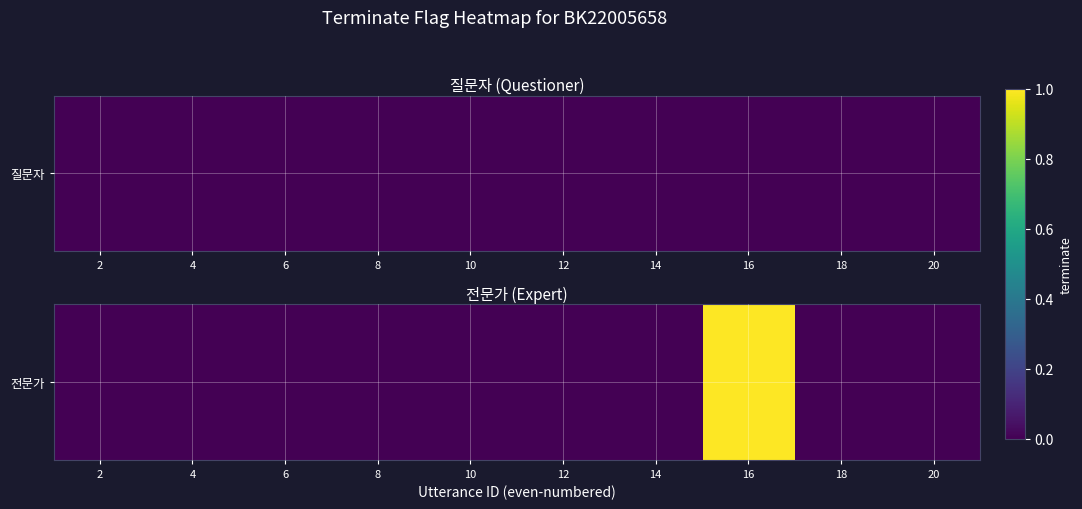

What is the sum of all values?

1